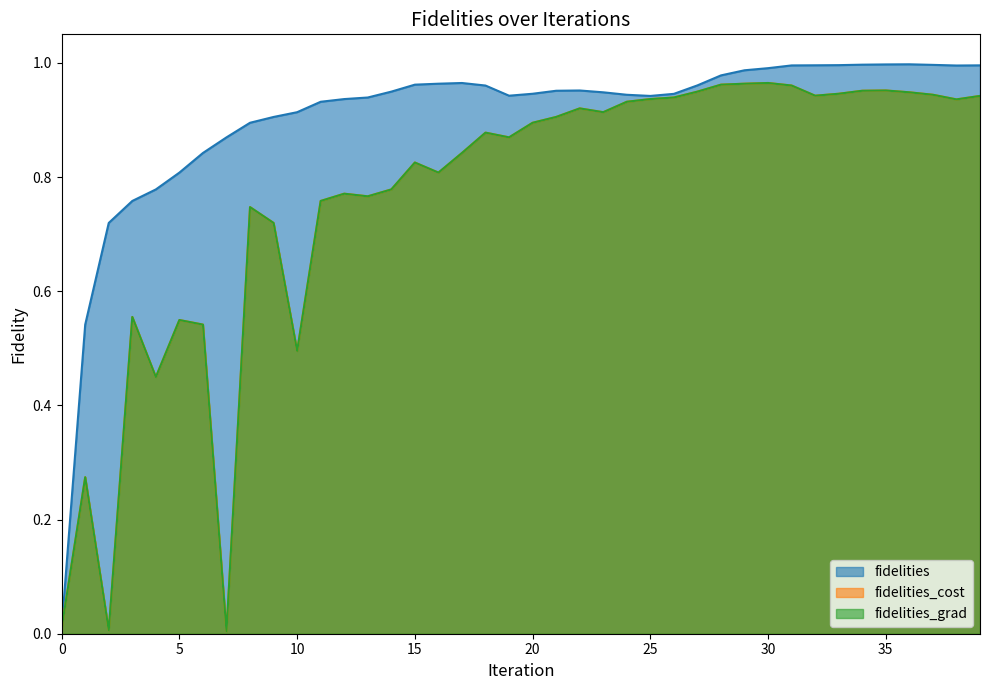

What are all the series names shown in the legend?

fidelities_cost, fidelities_grad, fidelities